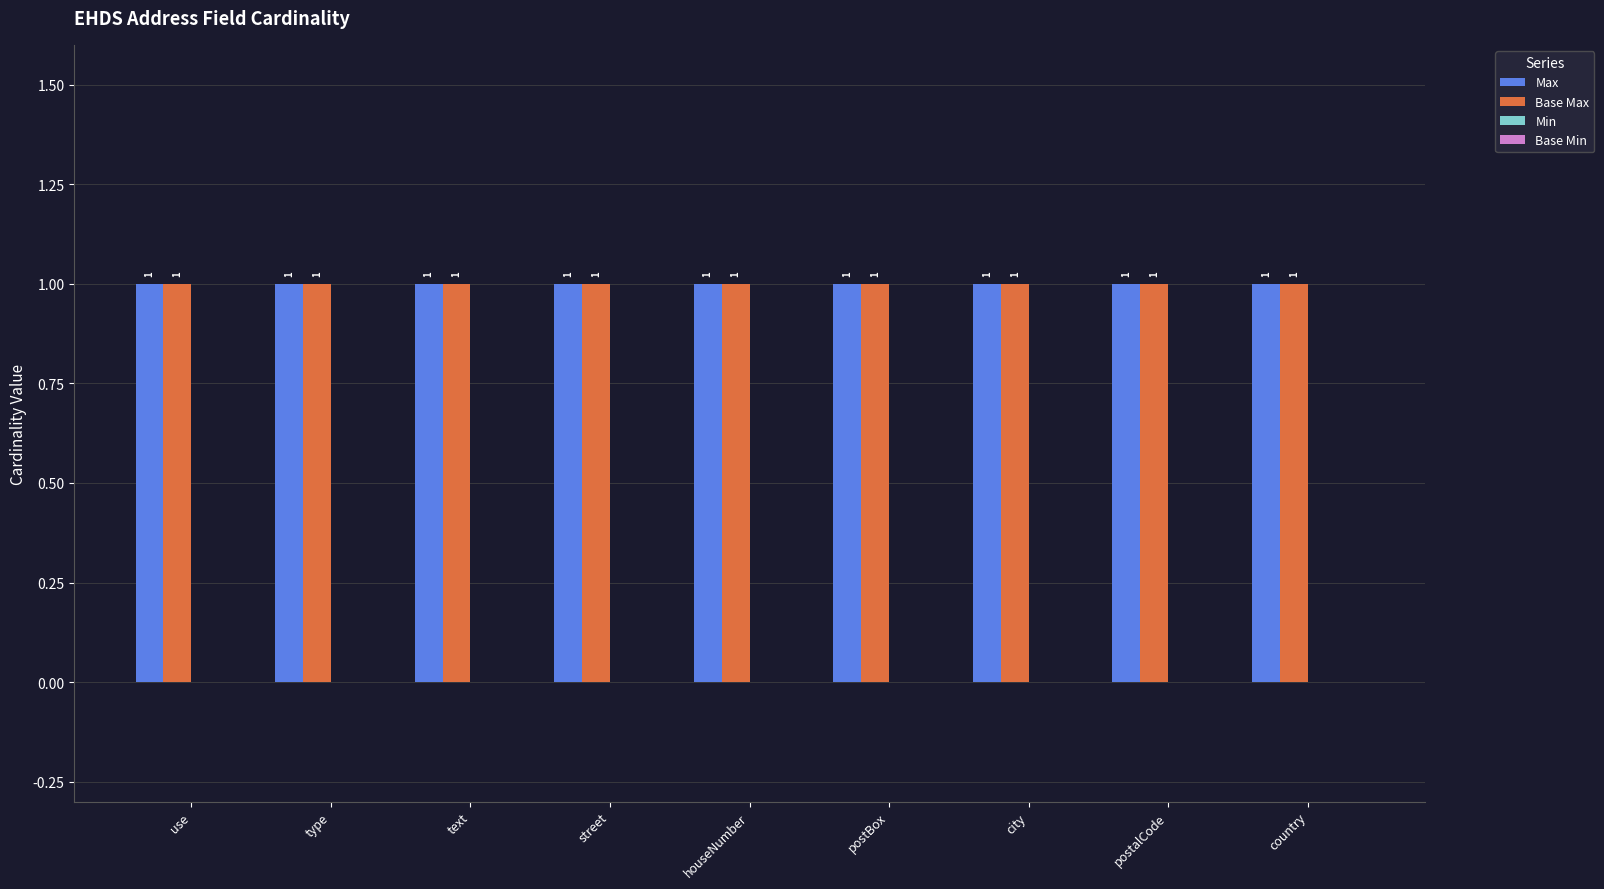

Between postBox and postalCode, which is larger?

postBox